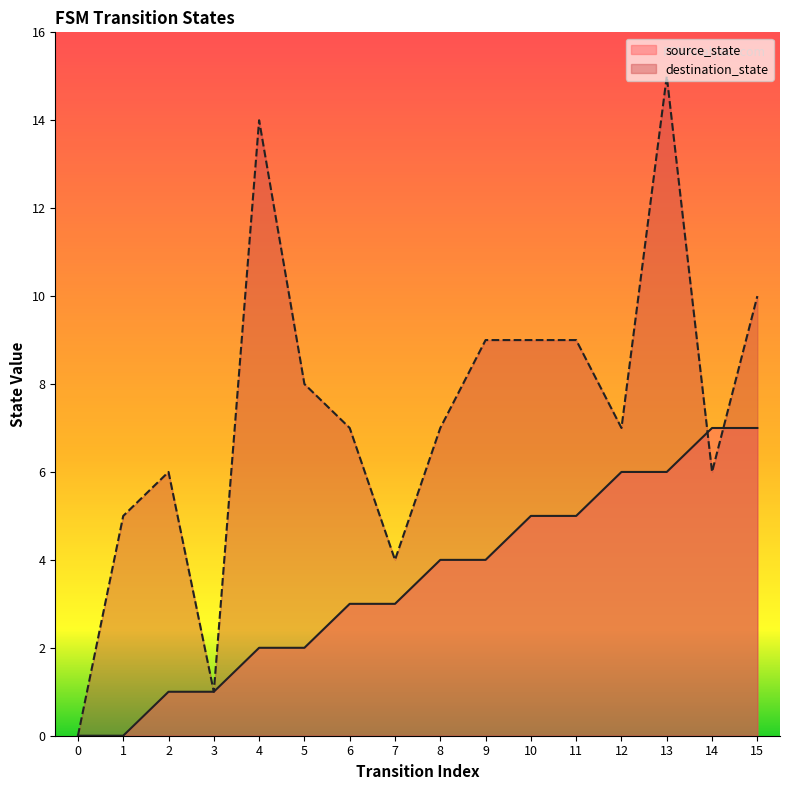

The value of source_state at 11 is 5. True or false?

True